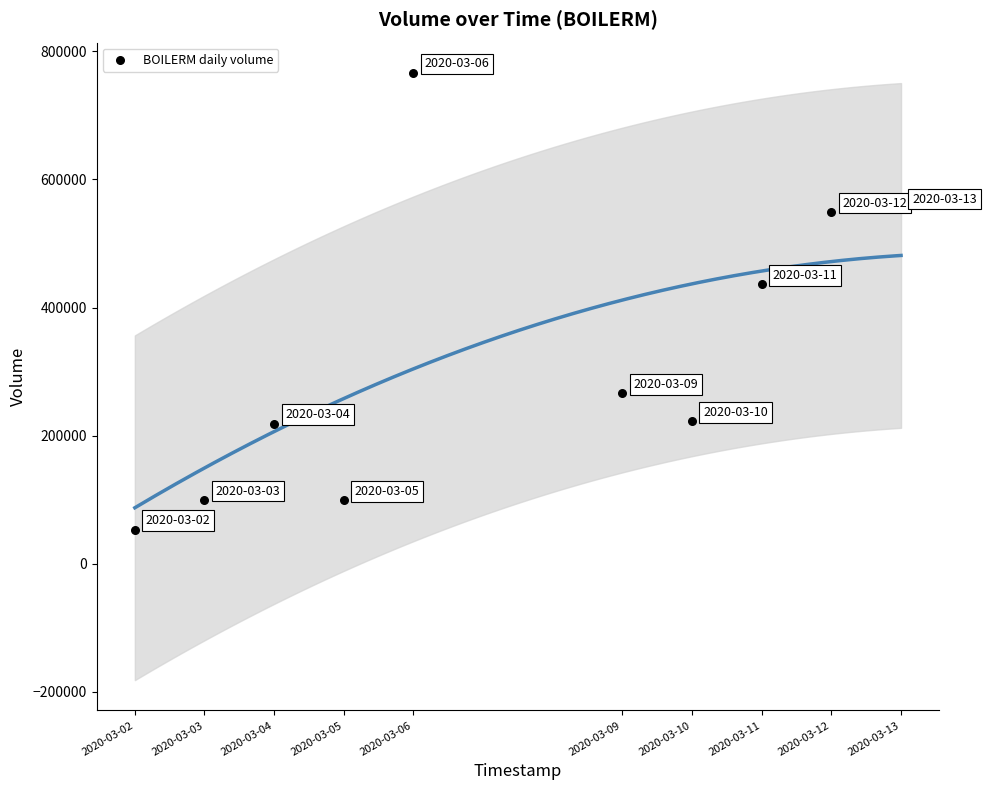

What is the range of Y values (max minus min)?

713500